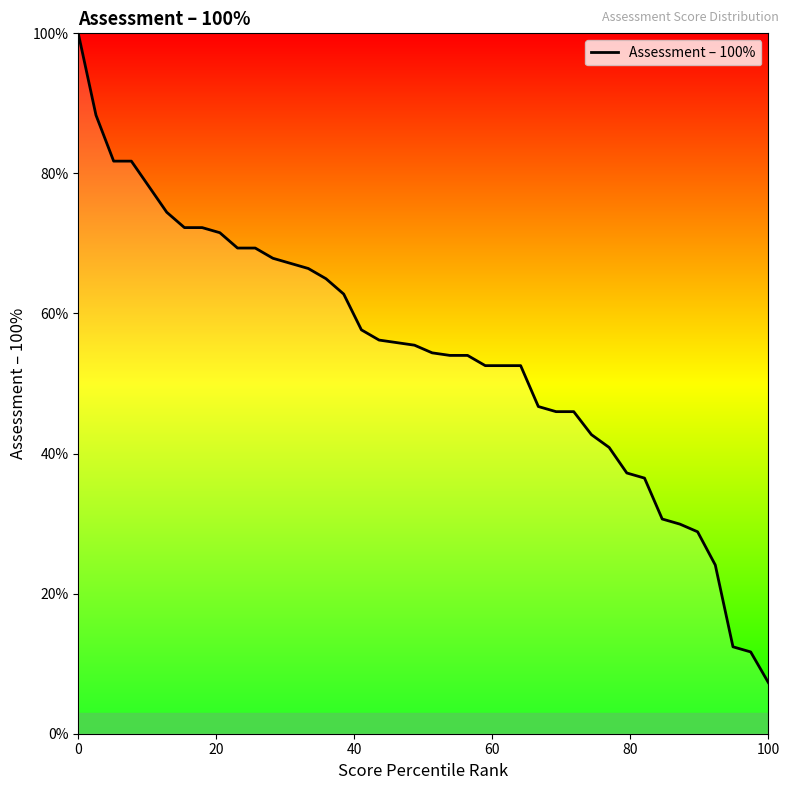

What is the minimum value shown in the chart?

7.3